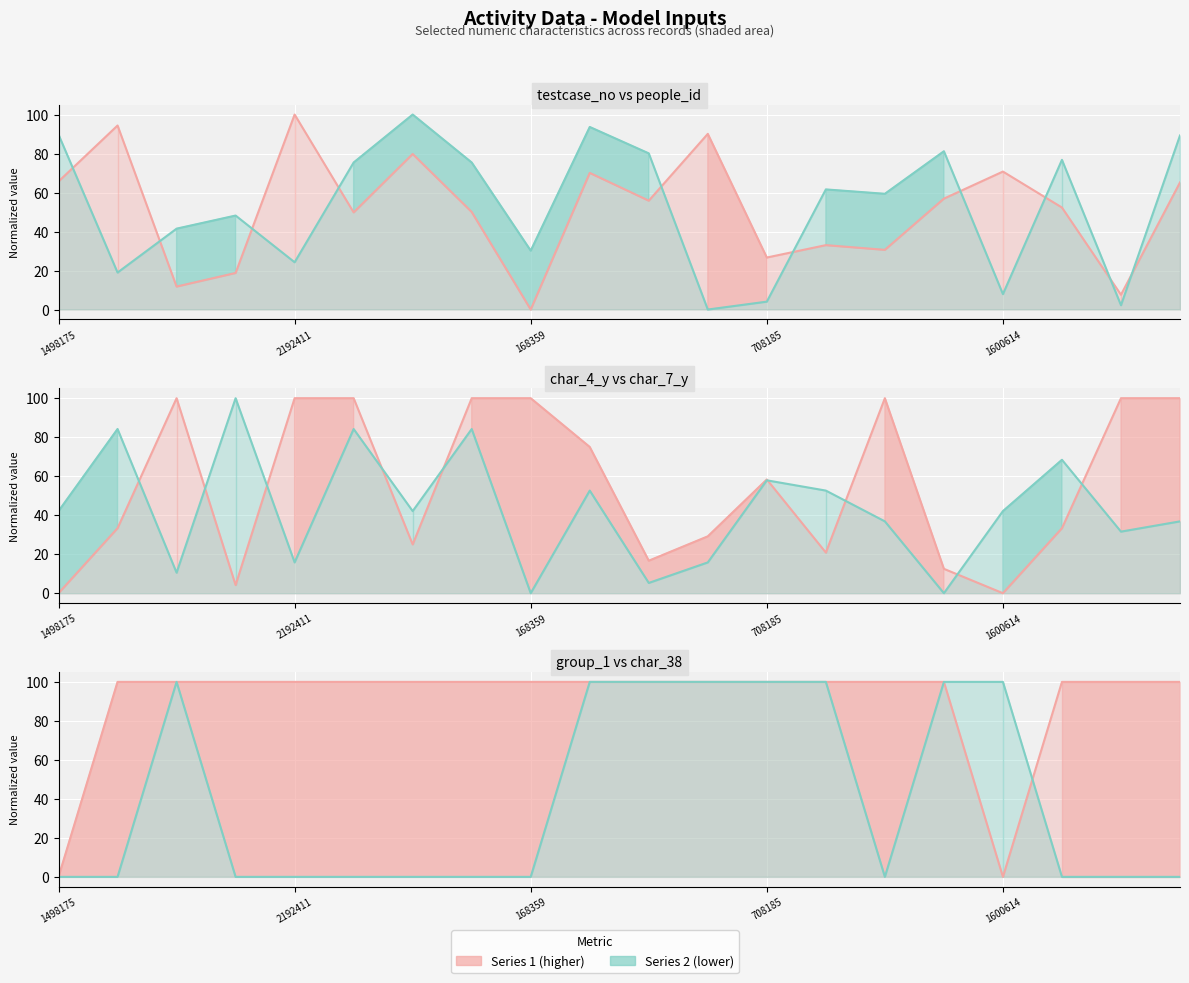

What is the label of the 19th point from the left?

321520